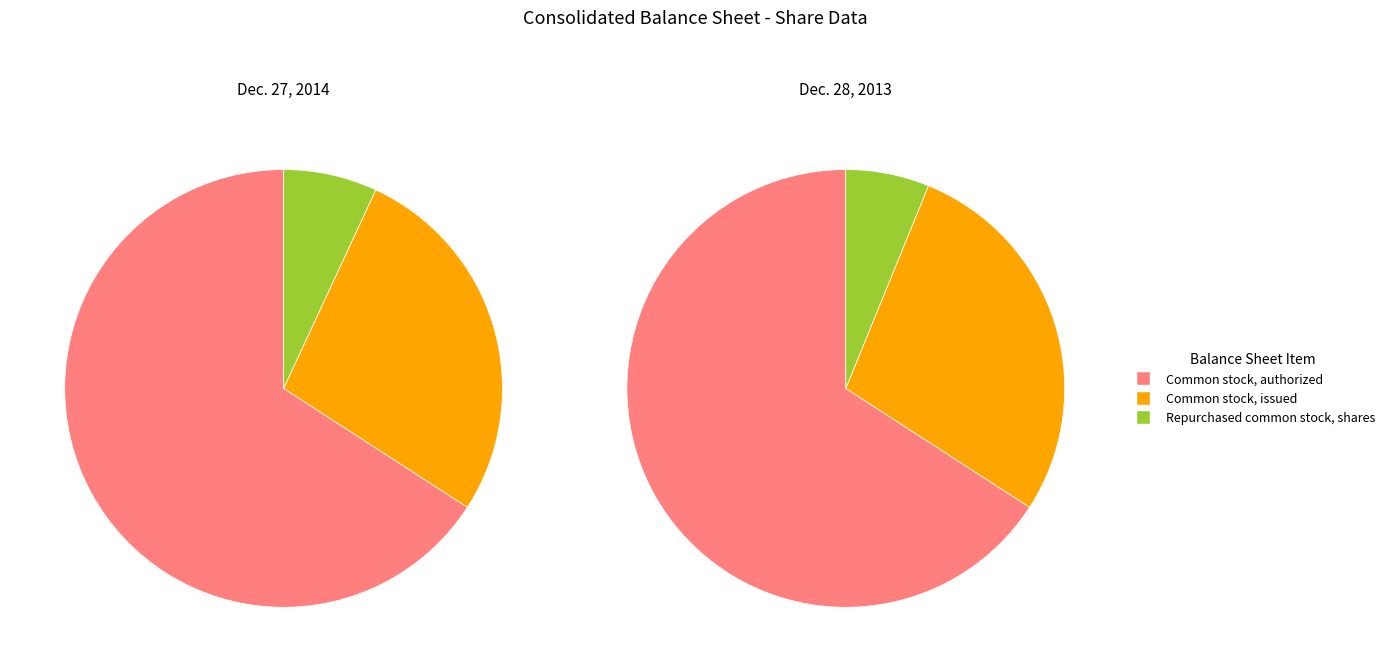

To the nearest percent, what portion does Common stock, issued represent?

28%